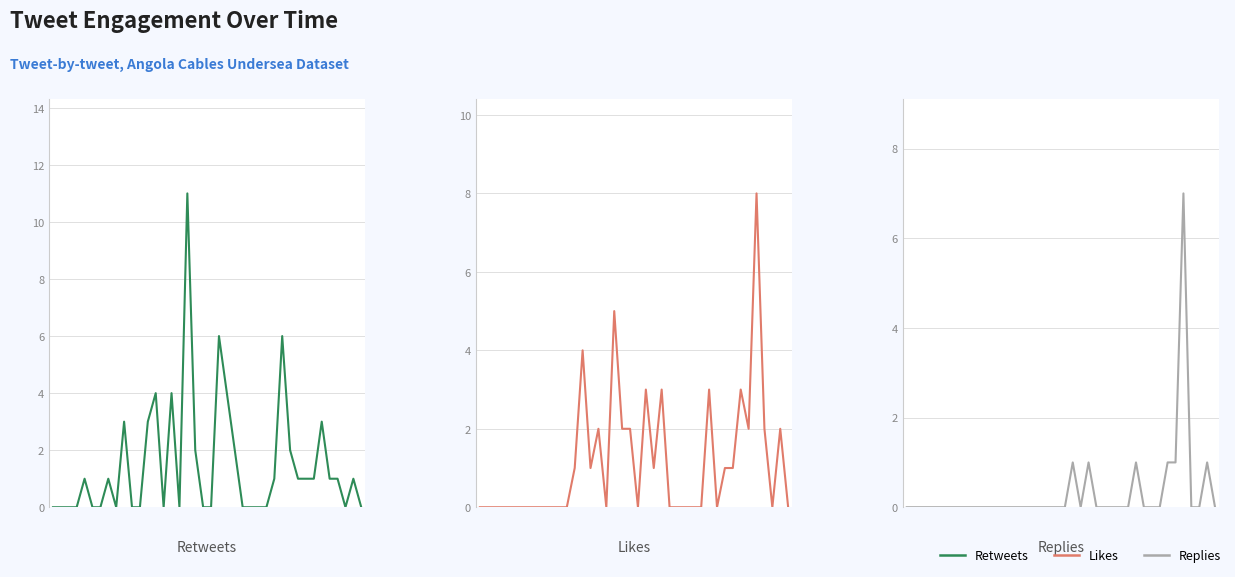

At which label is Retweets closest to 5?

13